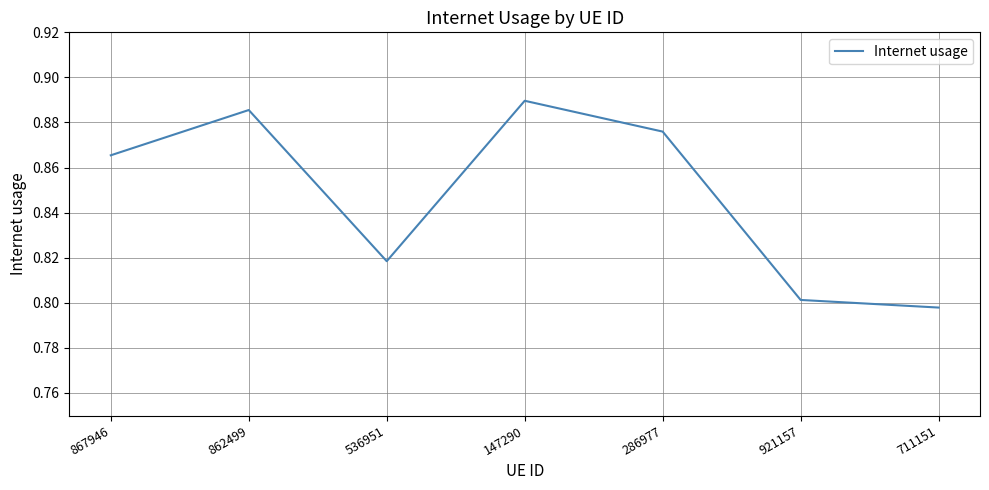

How many interior local peaks (higher than both neighbors) does the data have?

2